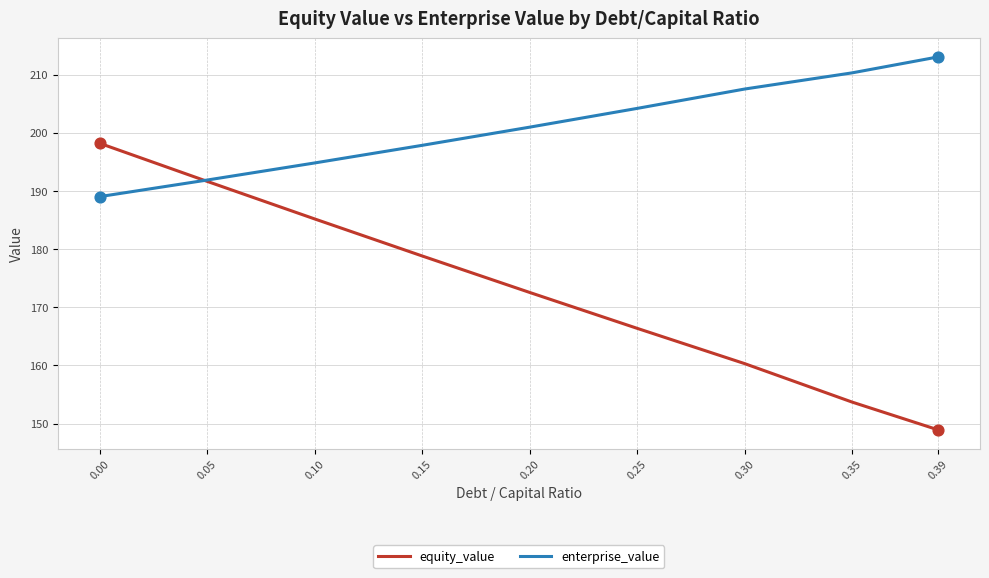

Which series changed the most between 0.10 and 0.25?

equity_value